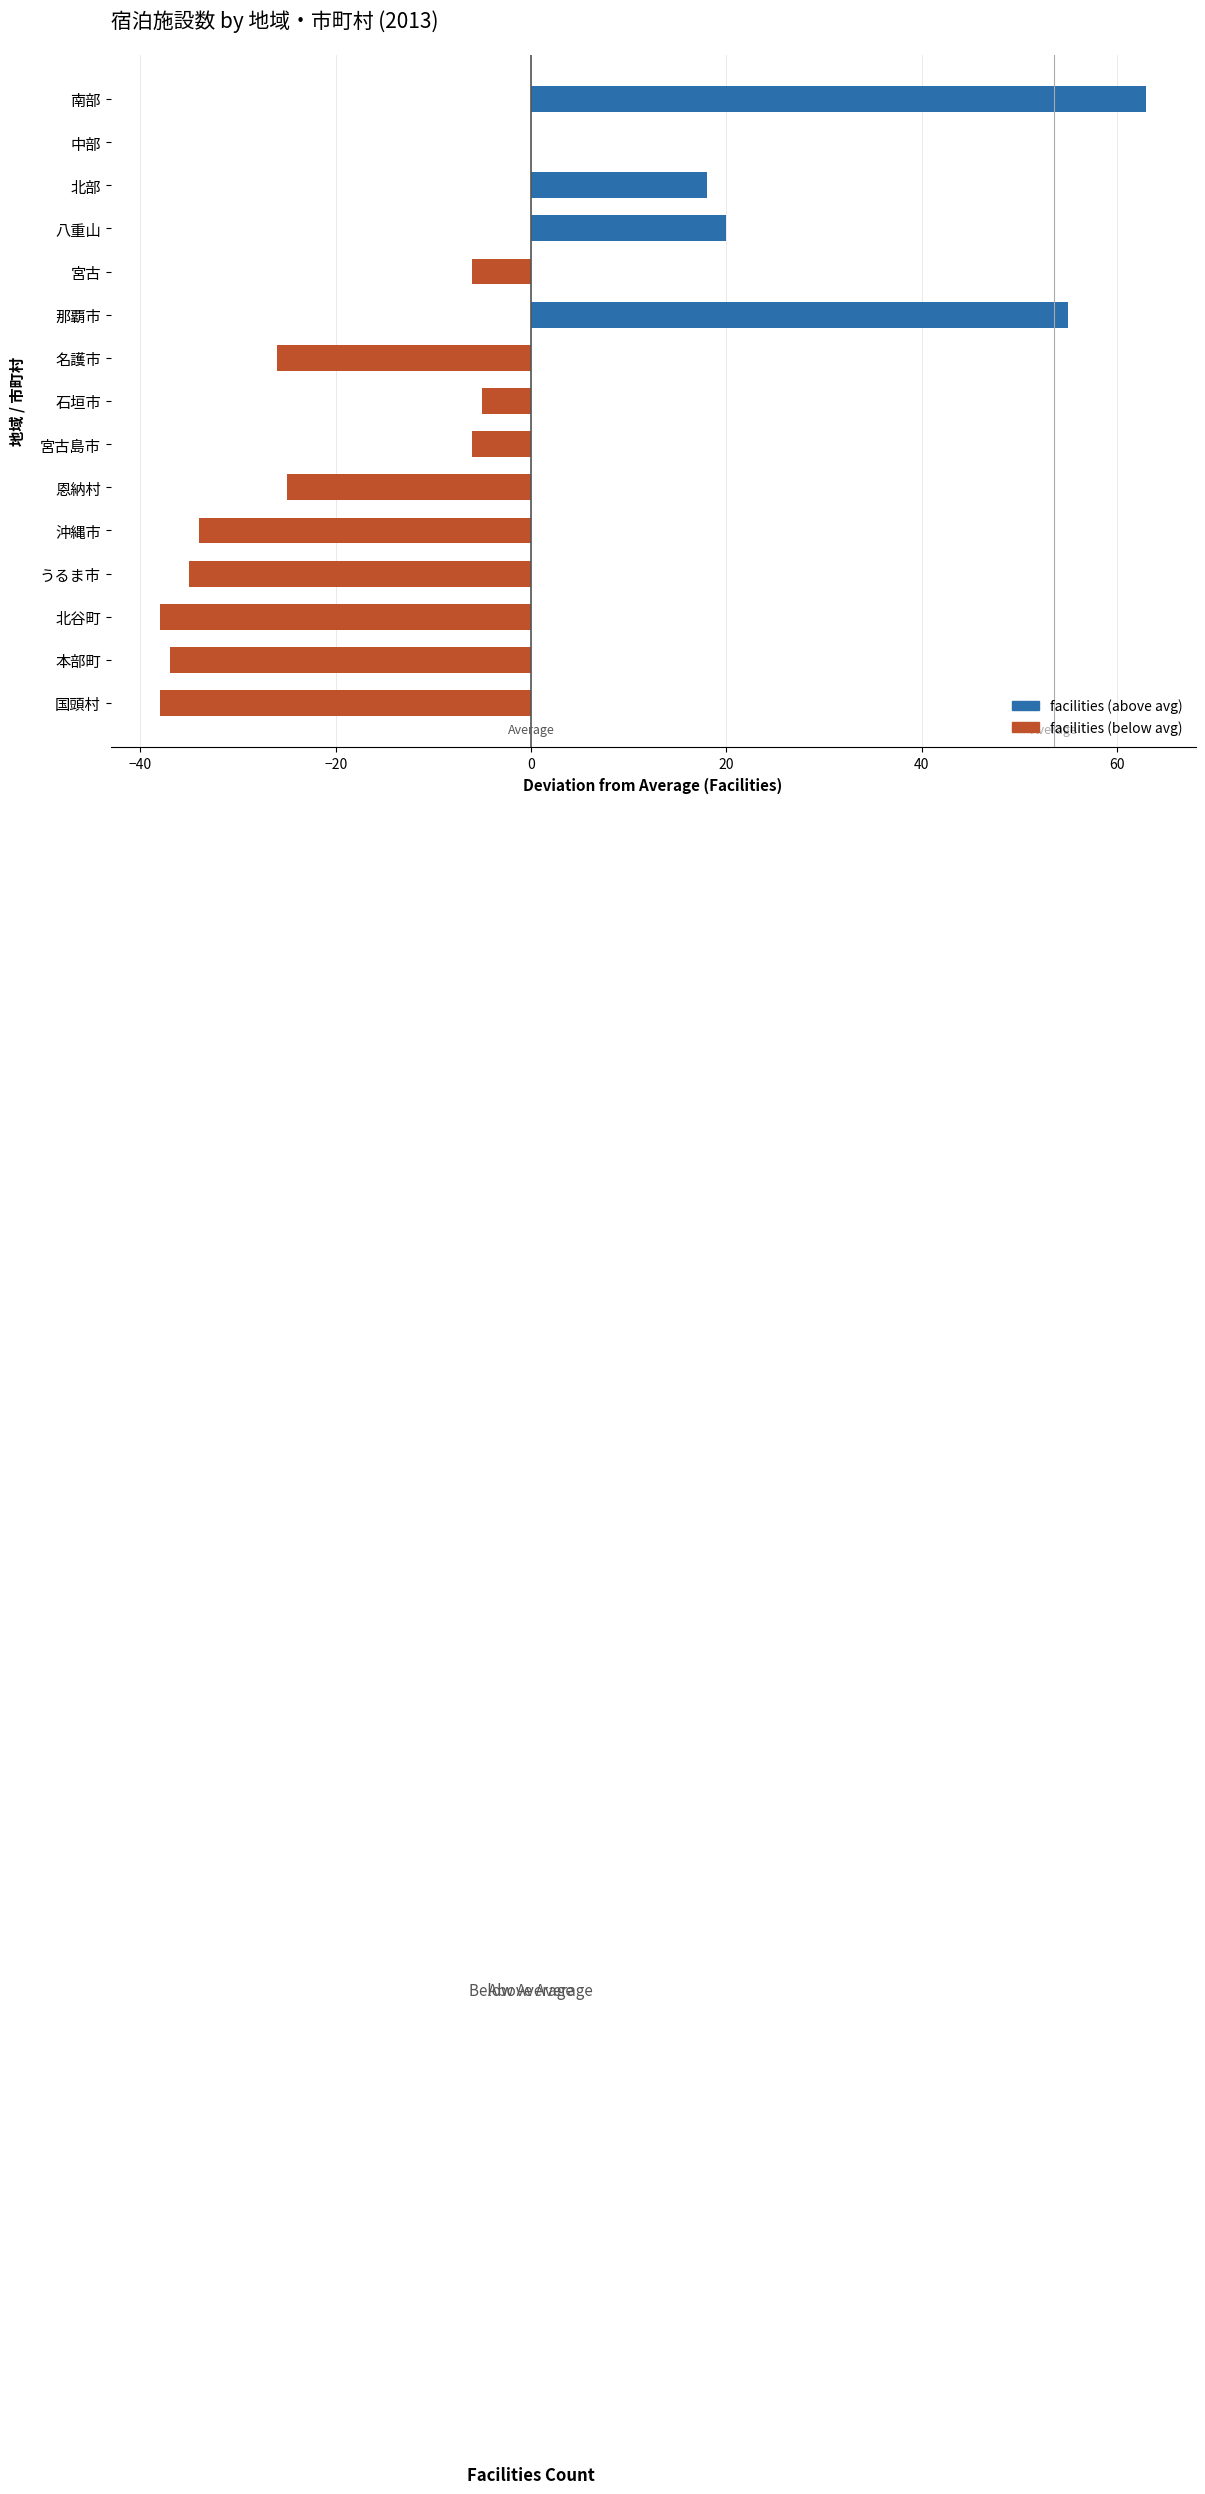

The value at 那覇市 is 80. True or false?

False